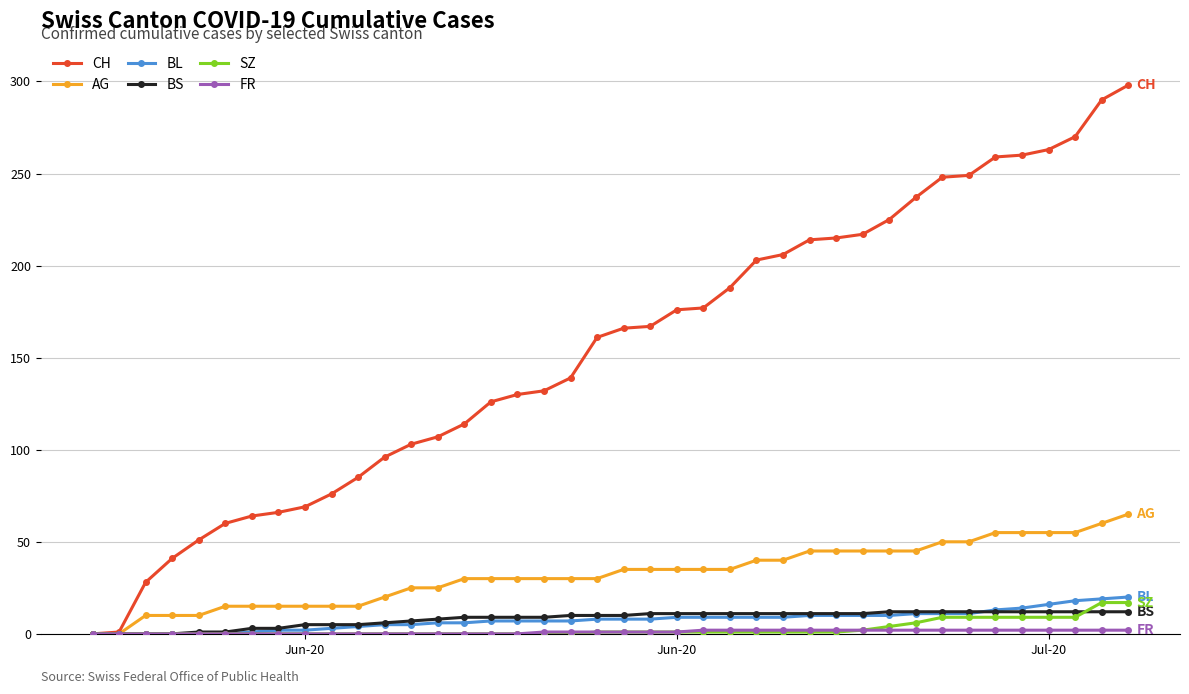

What is the highest value of the CH series?

298